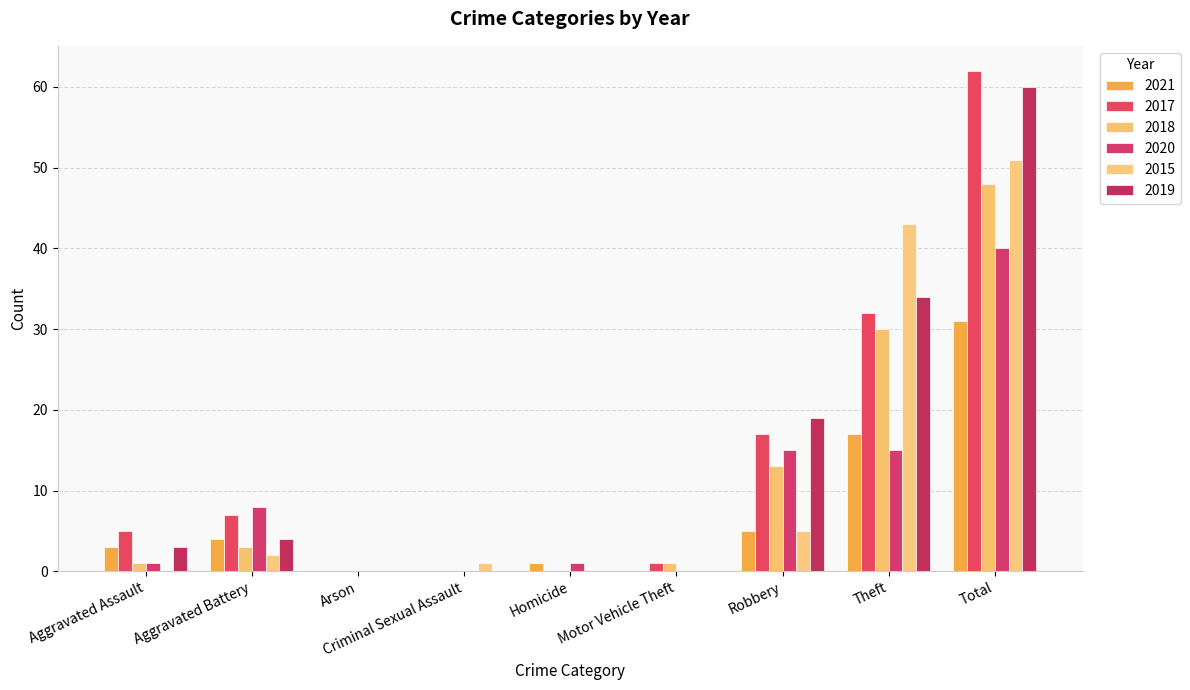

Count the number of data series in this chart.

6